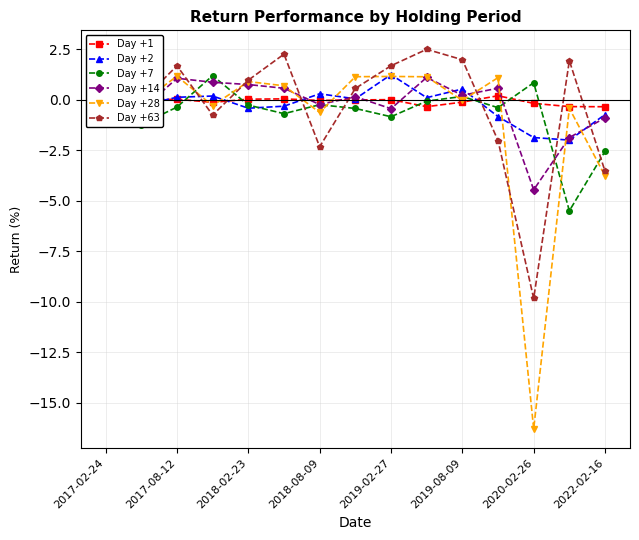

What are all the series names shown in the legend?

Day +1, Day +2, Day +7, Day +14, Day +28, Day +63